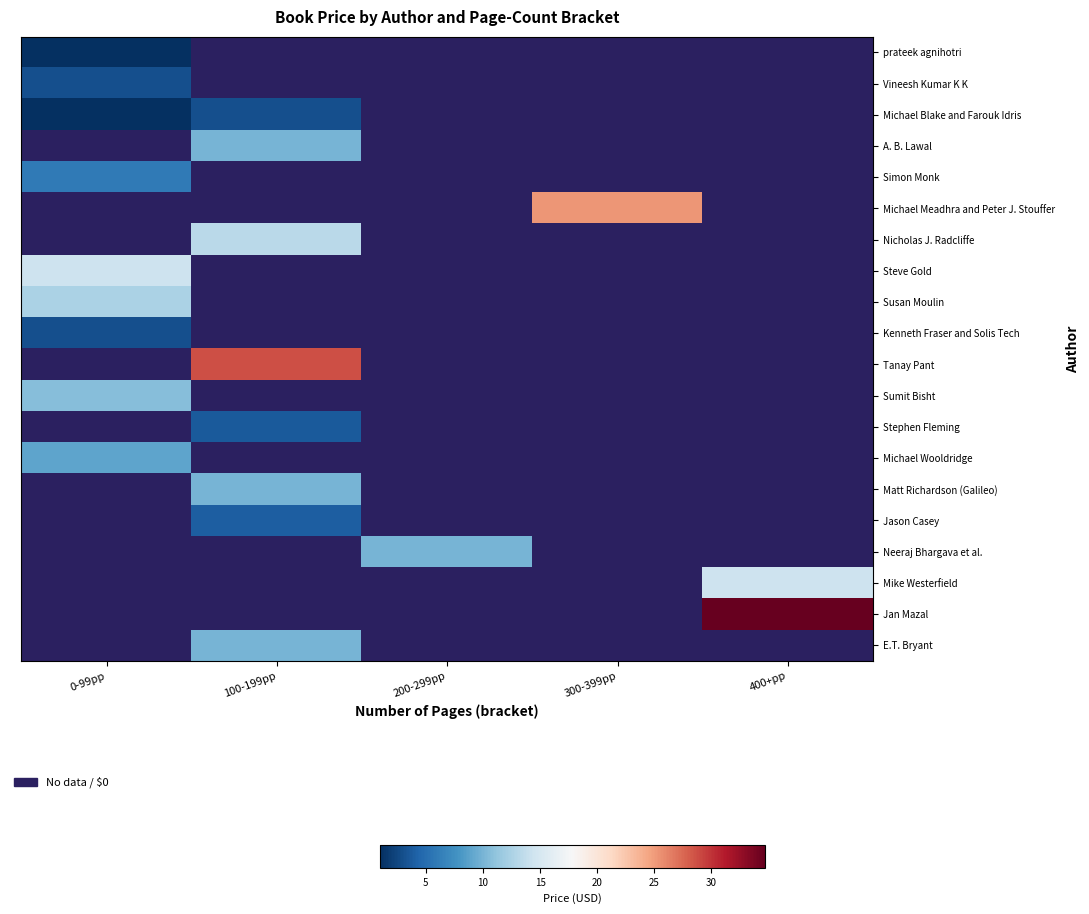

How many series are shown in this chart?

20